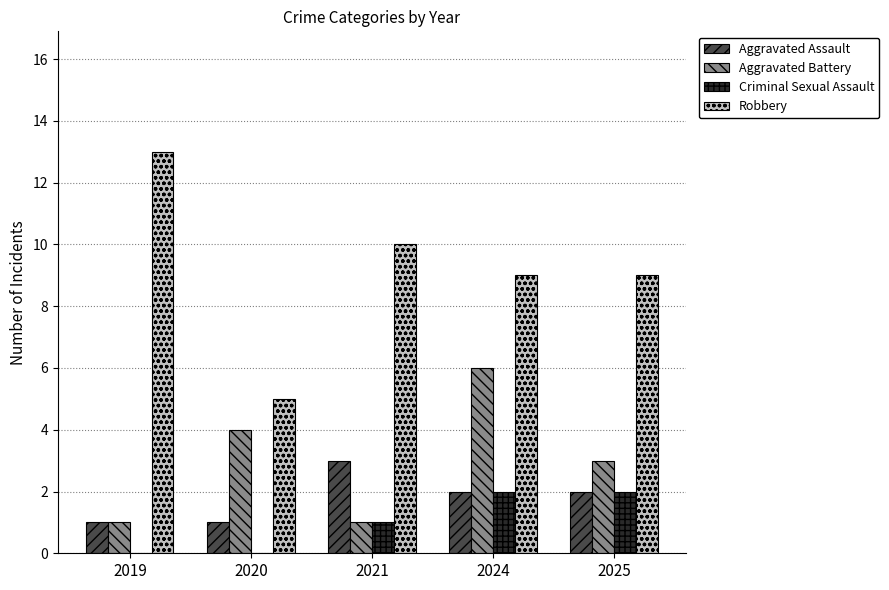

Which category has the highest value in the Aggravated Assault series?

2021